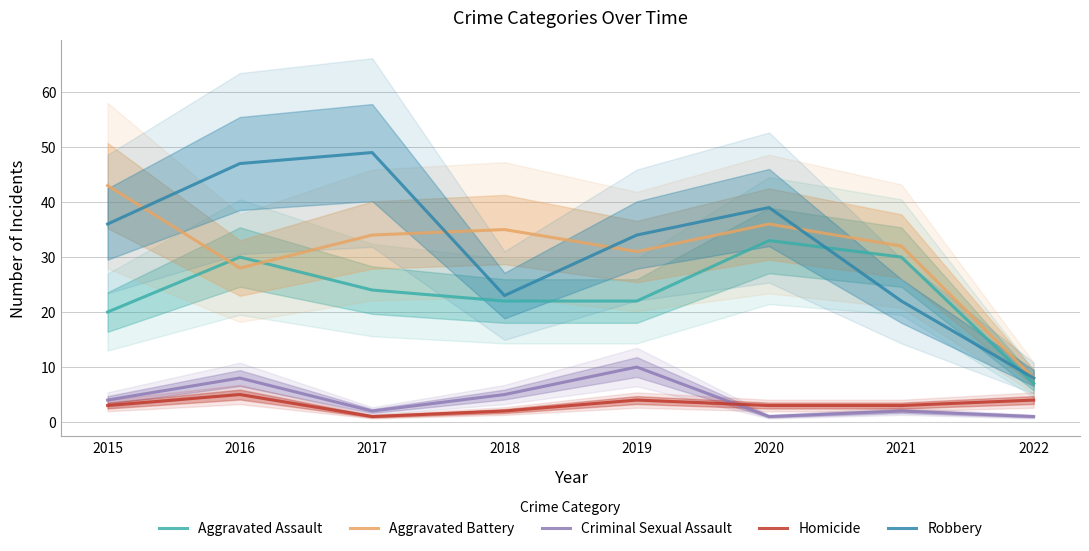

What is the difference between the maximum and minimum values in the Robbery series?

41